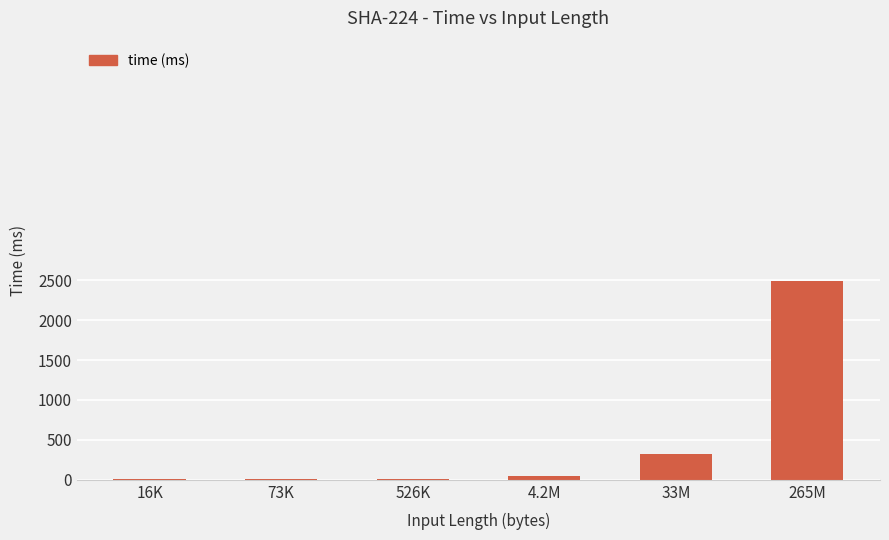

Where is the data nearest to the value 1248?

33M